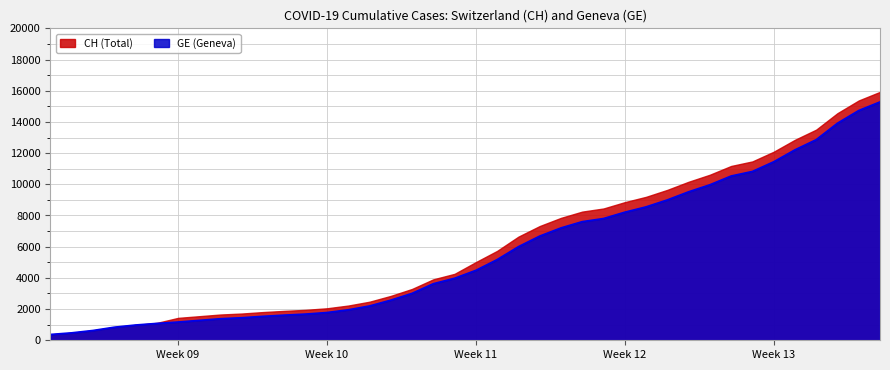

Approximately how many times larger is the value at 2020-03-19 compared to 2020-04-03?

0.5